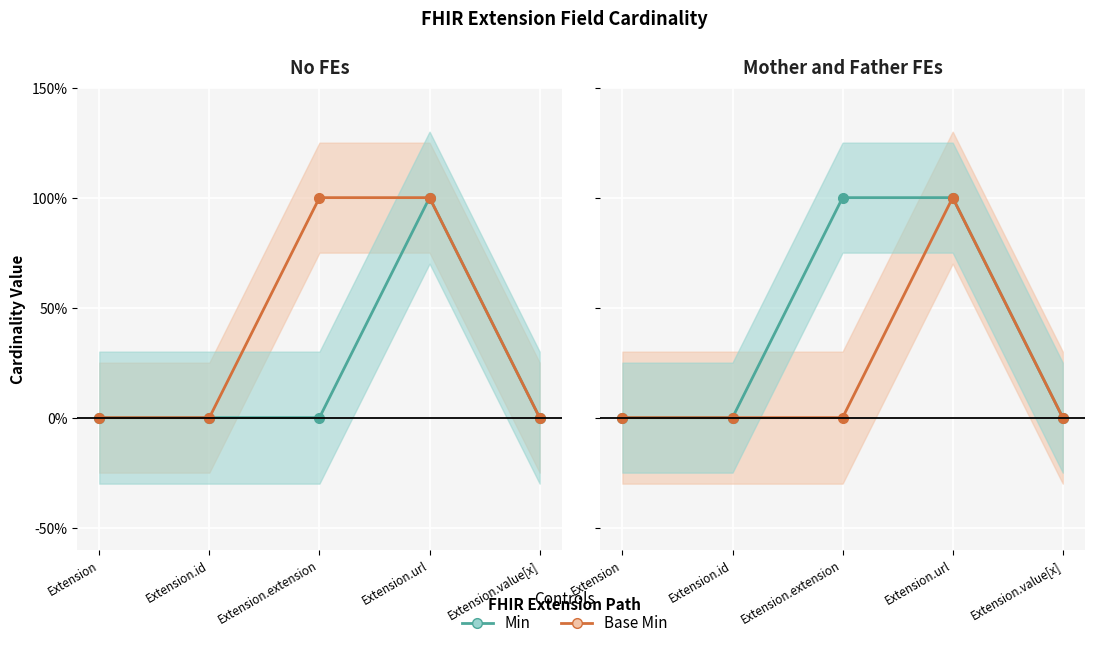

Which series has the largest total across all categories?

Min